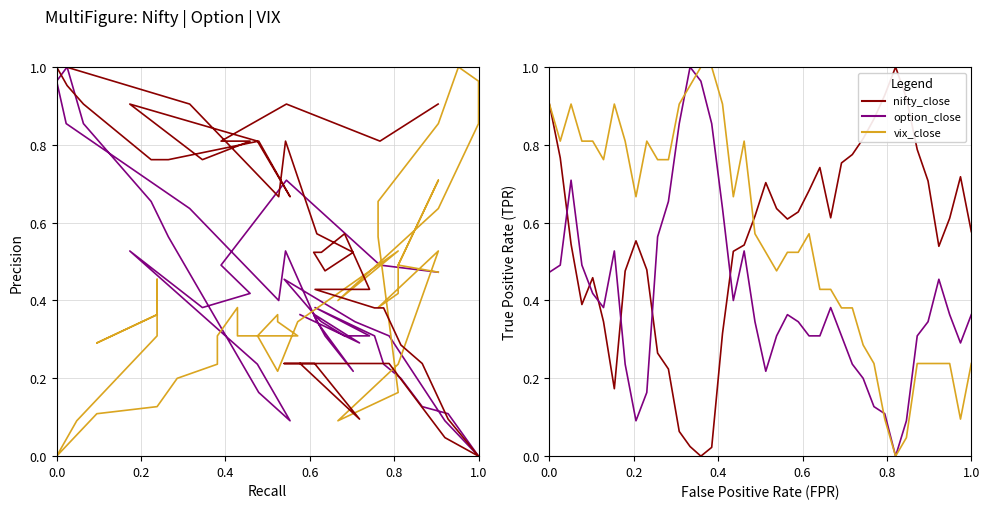

Rank the series by their maximum value, from highest to lowest.

option_close, vix_close, nifty_close